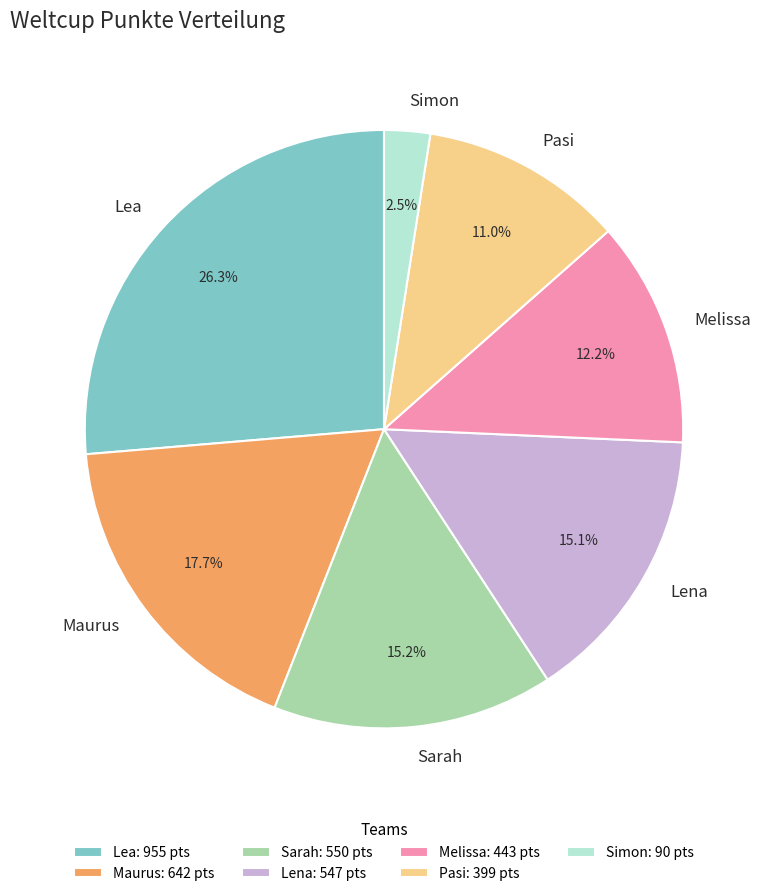

Which category has the smallest portion of the pie?

Simon